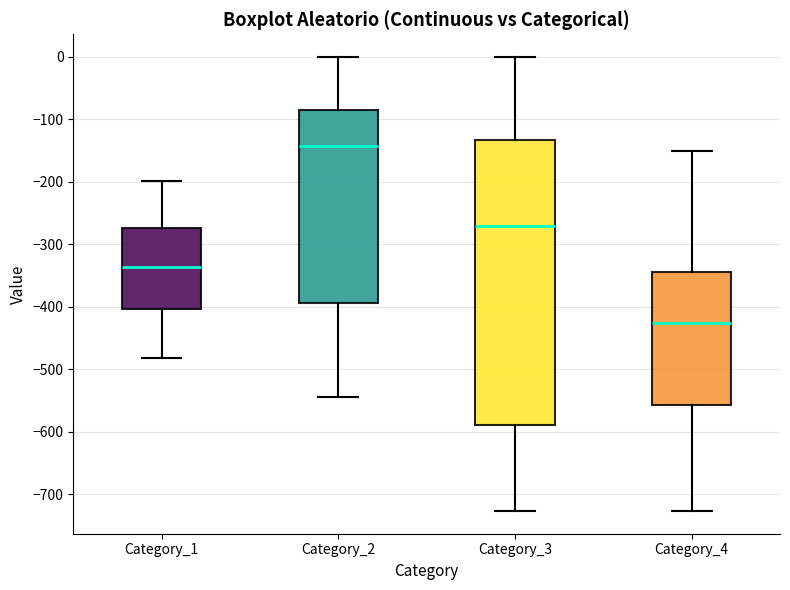

Reading left to right, transcribe this box plot: for each box, give where its median line is, the range the box spans, and where its two whiskers end, as read against the y-axis. The values are not printed on the chart, so give them approximately, as read against the axis.

Category_1: median -340, box -400 to -270, whiskers -480 to -200
Category_2: median -140, box -390 to -90, whiskers -540 to 0
Category_3: median -270, box -590 to -130, whiskers -730 to 0
Category_4: median -430, box -560 to -340, whiskers -730 to -150